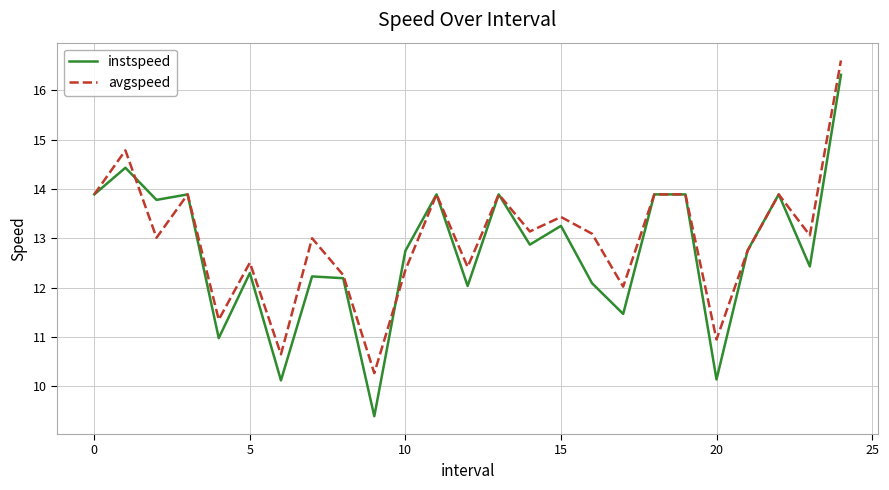

What is the minimum value for instspeed?

9.4